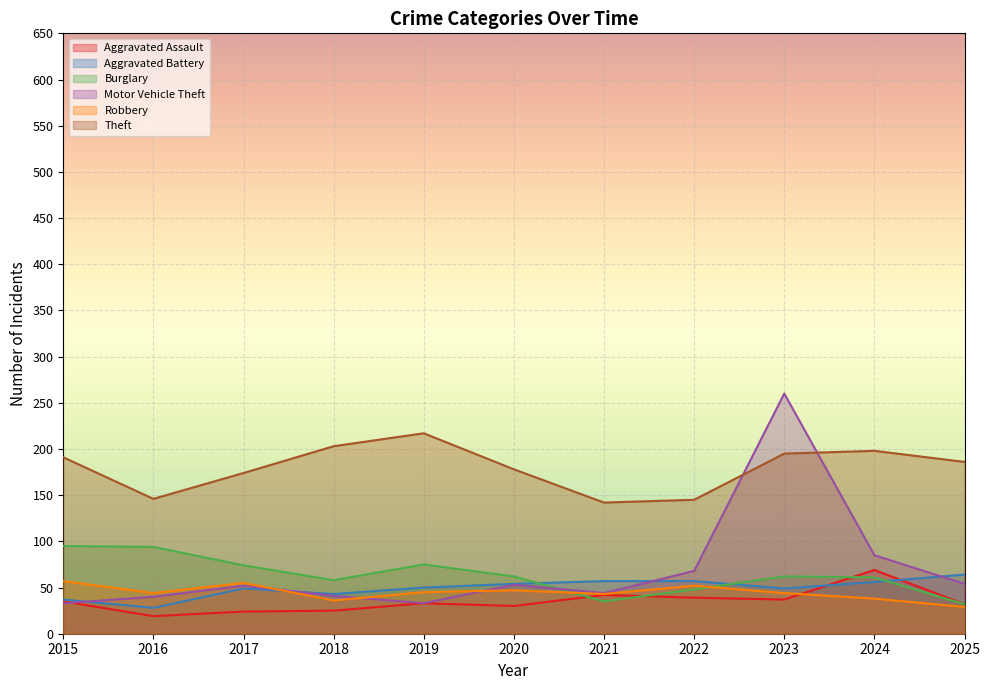

What is the smallest value displayed?

19